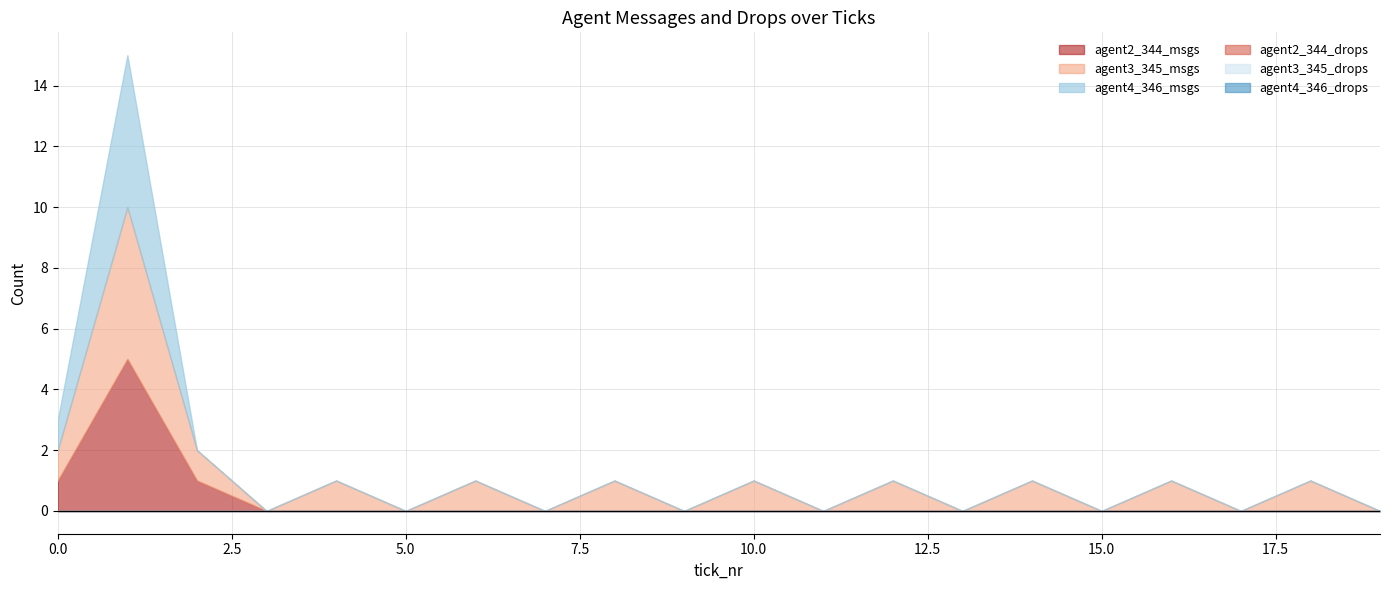

Which category has the highest value across all series?

1